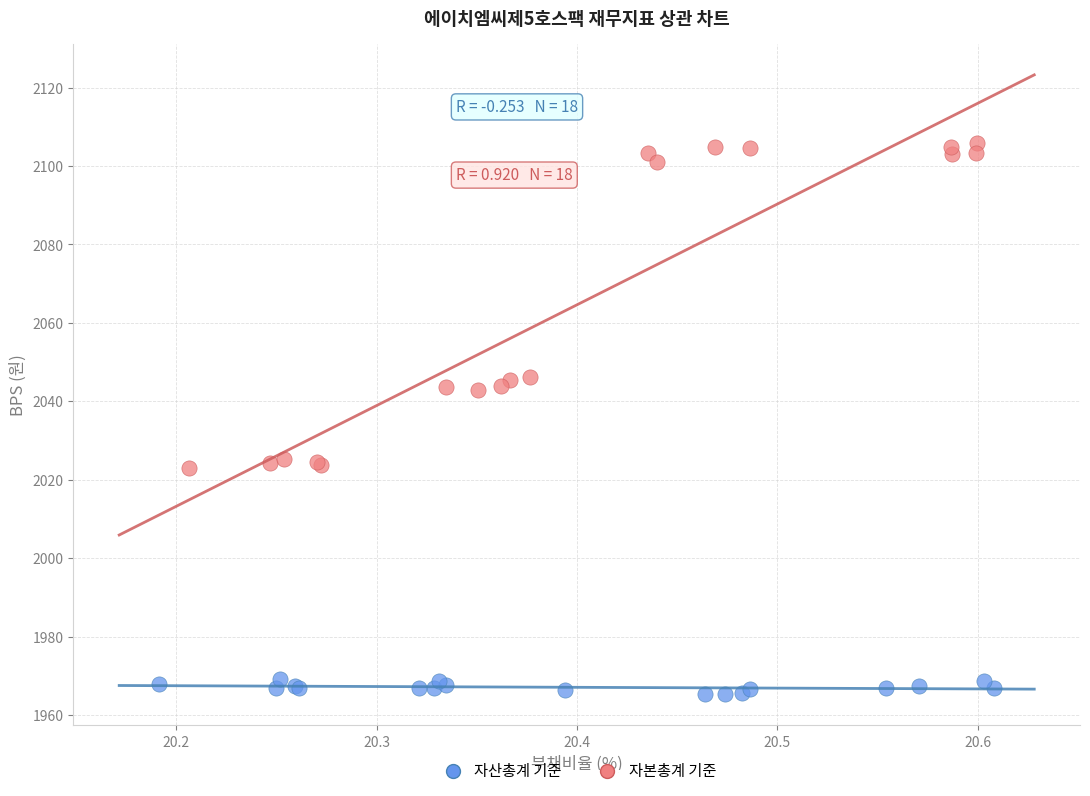

Which series has the widest spread of Y values?

자본총계 기준